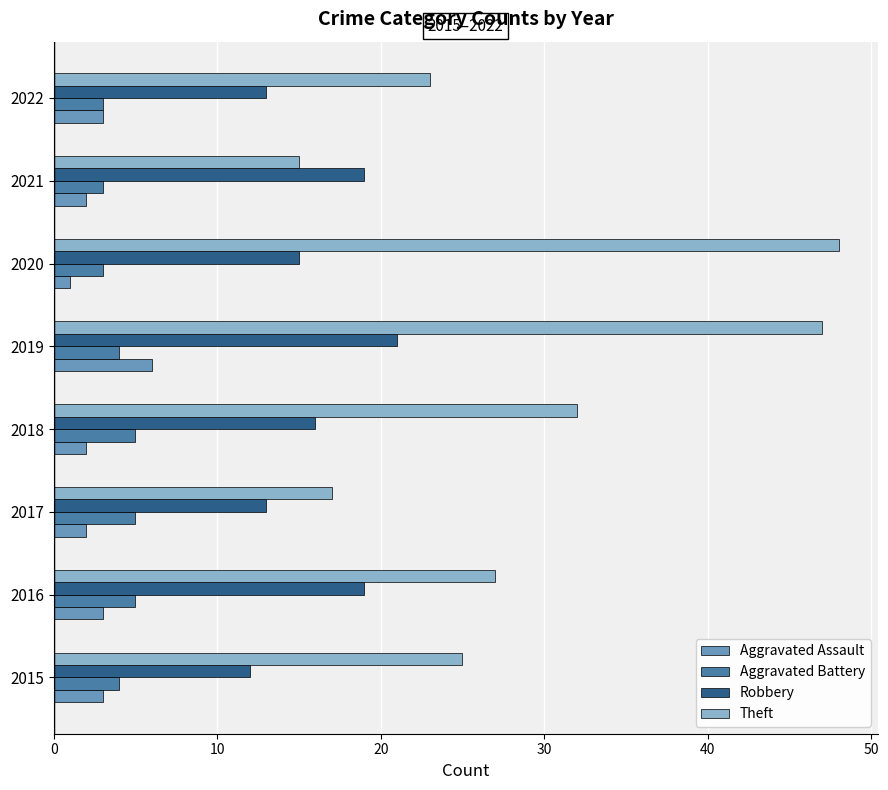

What is the difference between the maximum and minimum values in the Theft series?

33